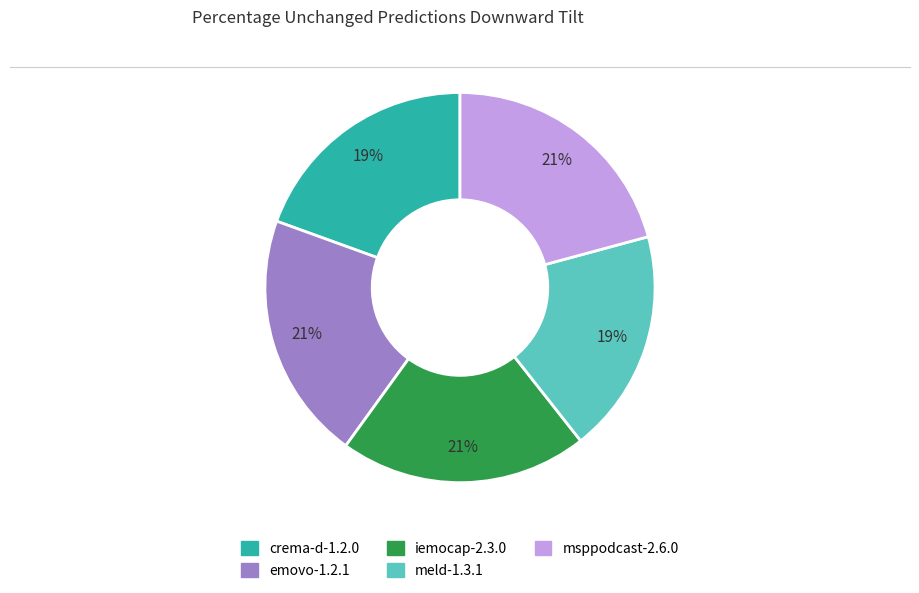

True or false: meld-1.3.1 accounts for 19% of the total.

True